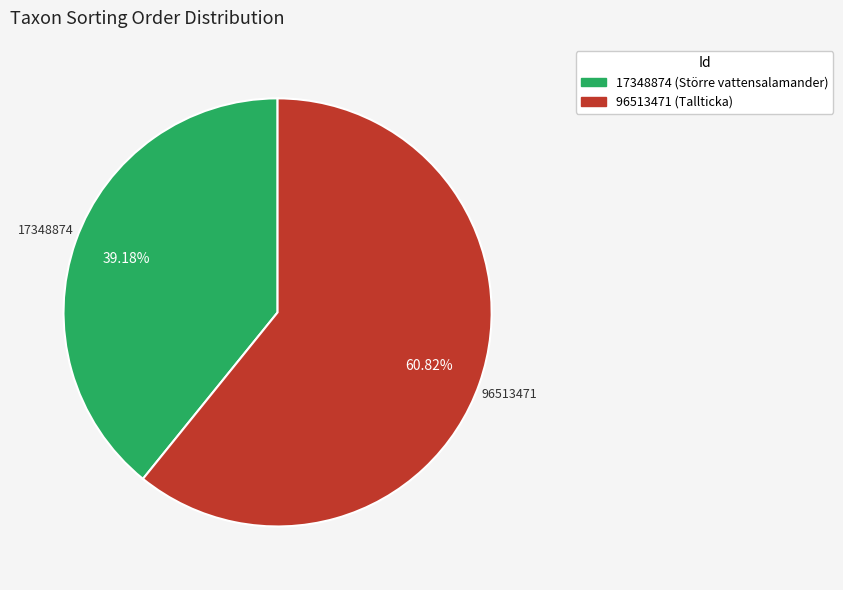

To the nearest percent, what is the difference between the largest and smallest slice percentages?

22%